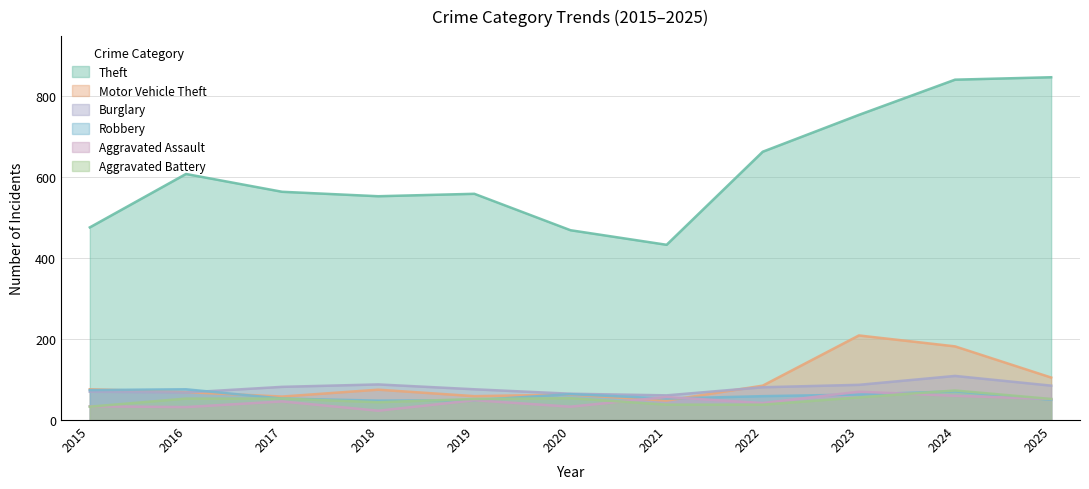

At which category is the sum across all series the highest?

2024